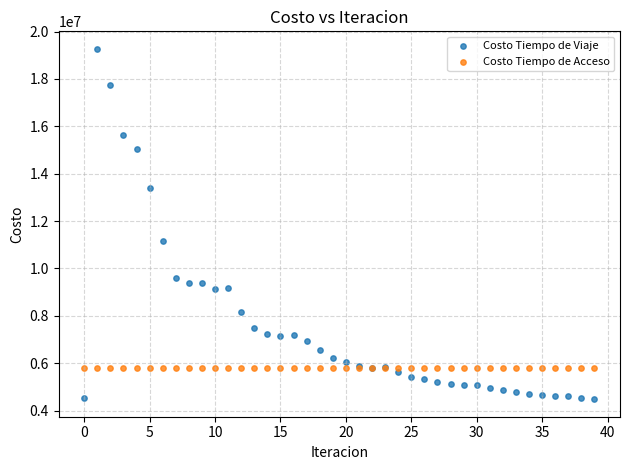

Which series reaches the maximum Y coordinate?

Costo Tiempo de Viaje